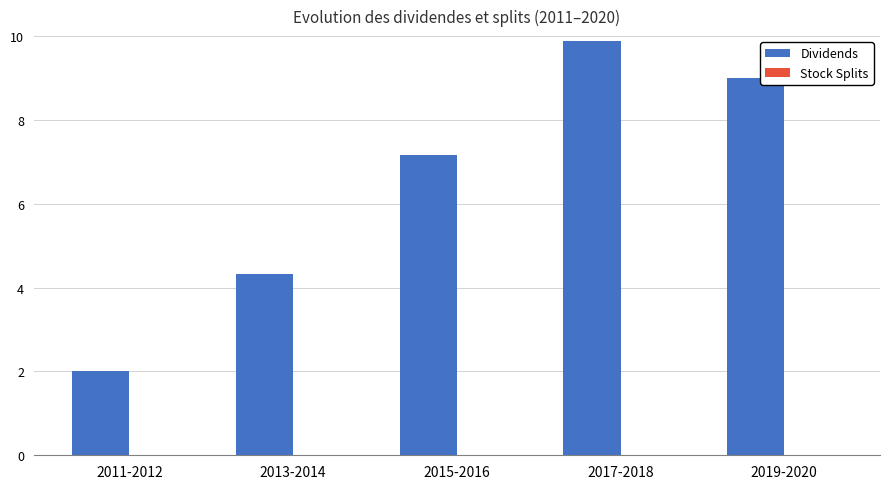

Rank the categories by value from lowest to highest.

2011-2012, 2013-2014, 2015-2016, 2019-2020, 2017-2018